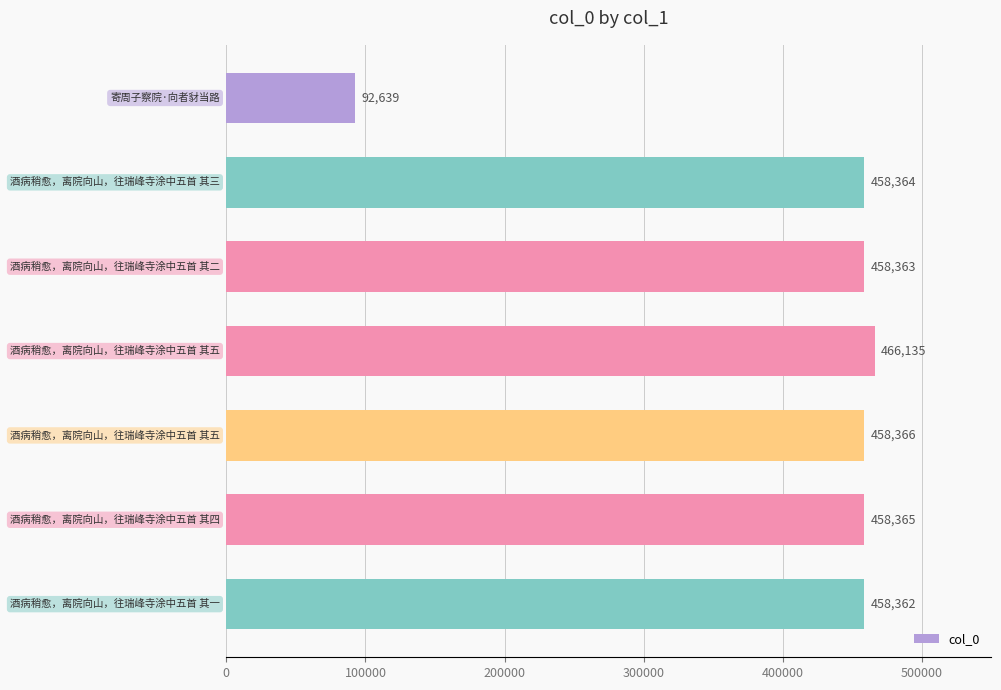

What is the value of the 4th bar from the top?

466135